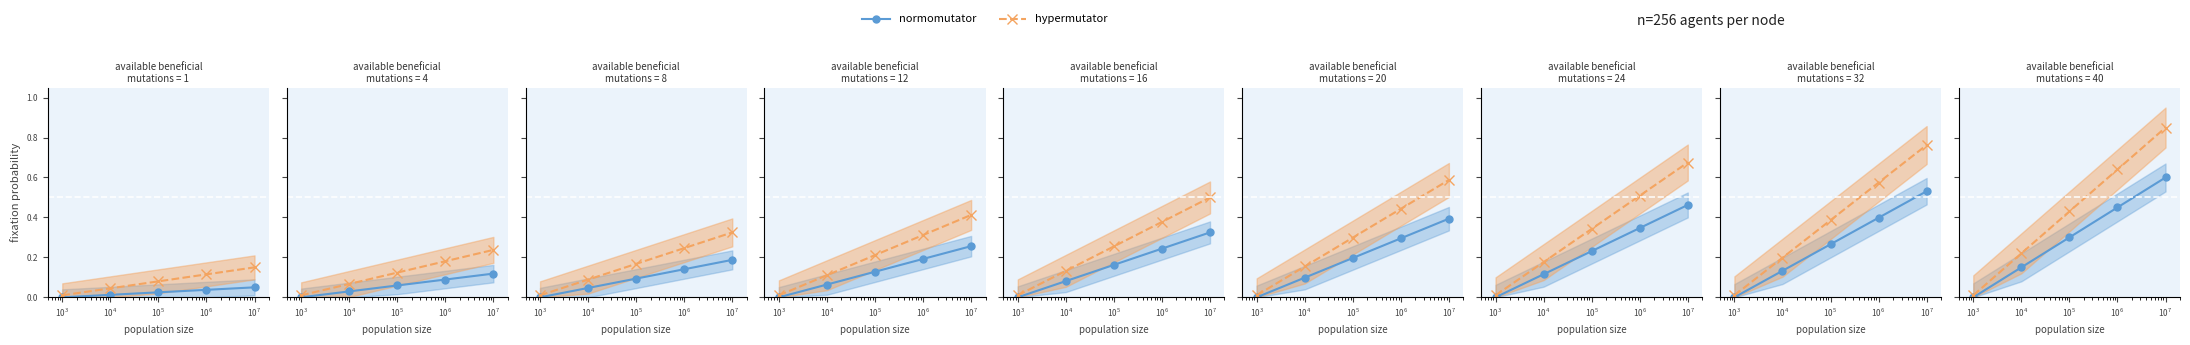

Is it true that normomutator equals 0.4 at $\mathdefault{10^{3}}$?

False